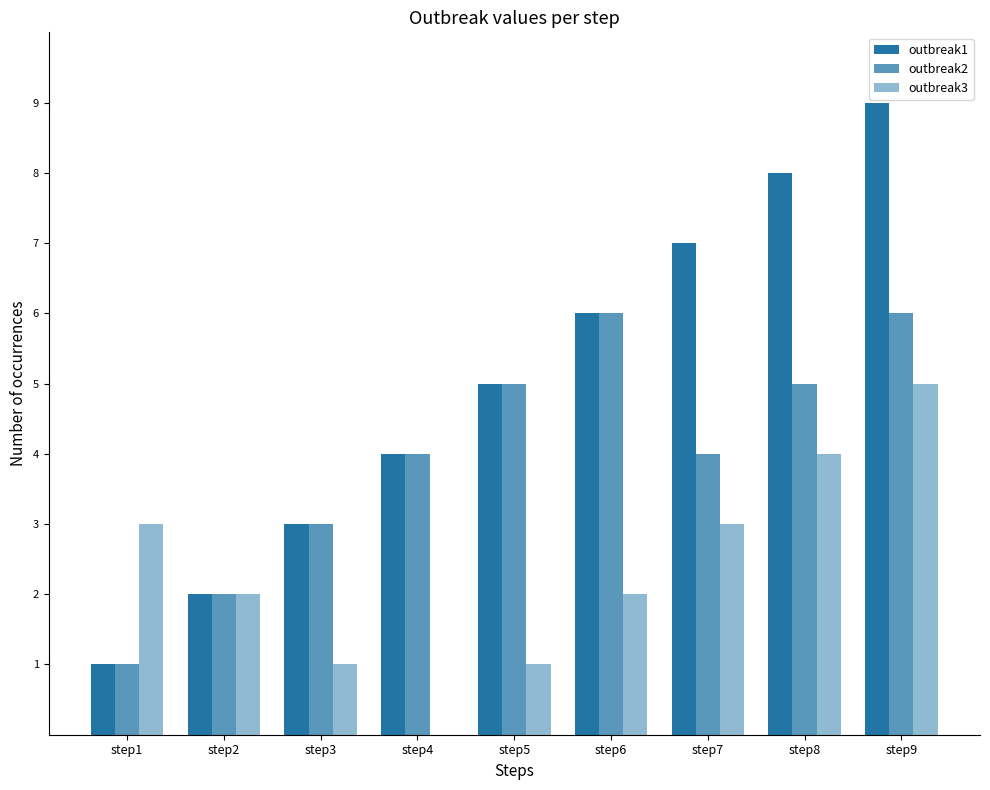

Reading left to right, transcribe all the data shown in this chart.

outbreak1: step1=1	step2=2	step3=3	step4=4	step5=5	step6=6	step7=7	step8=8	step9=9
outbreak2: step1=1	step2=2	step3=3	step4=4	step5=5	step6=6	step7=4	step8=5	step9=6
outbreak3: step1=3	step2=2	step3=1	step4=0	step5=1	step6=2	step7=3	step8=4	step9=5